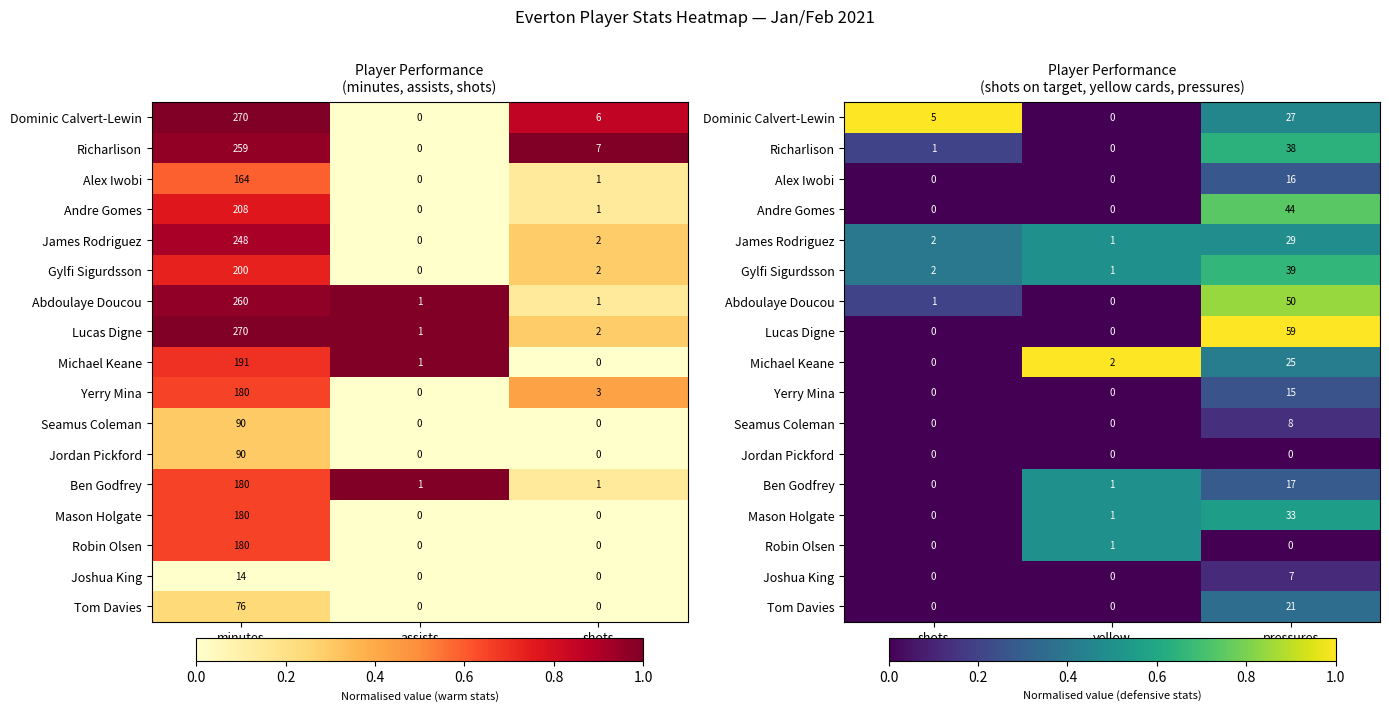

Count the number of categories in the chart.

3